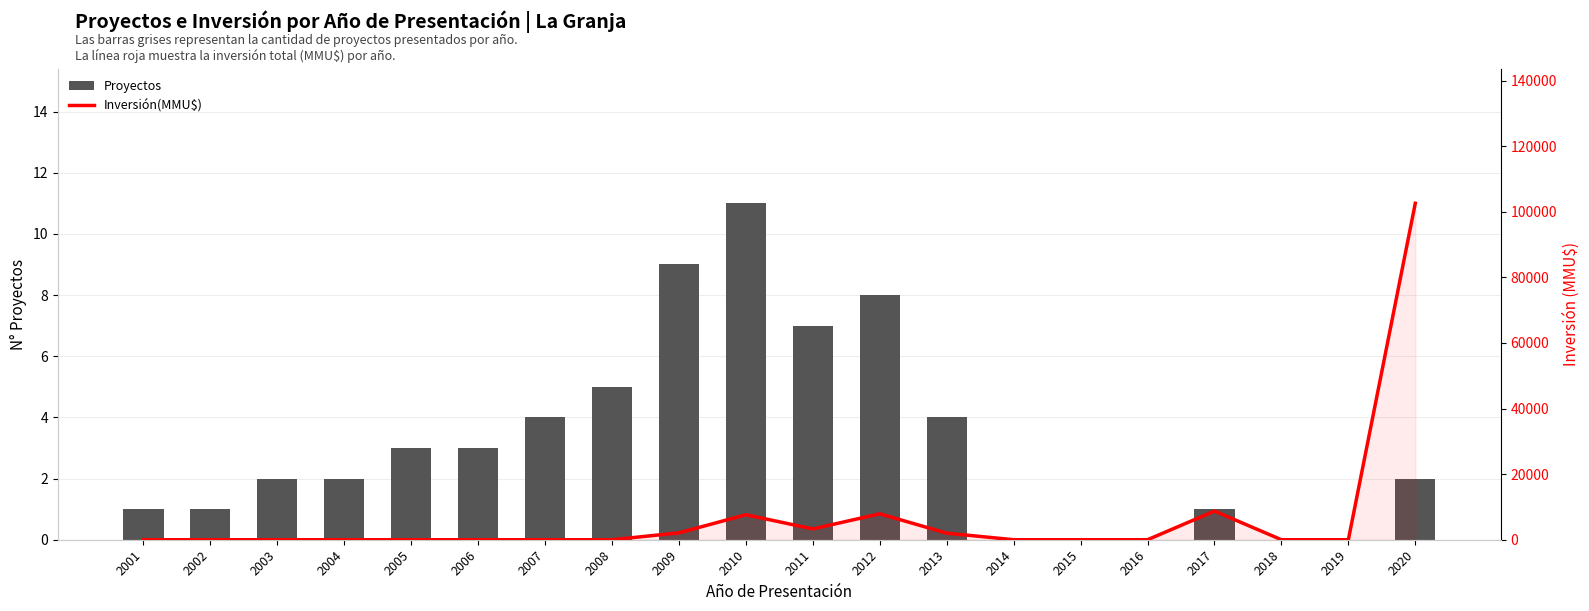

What is the difference between the highest and lowest values at 2007?

4